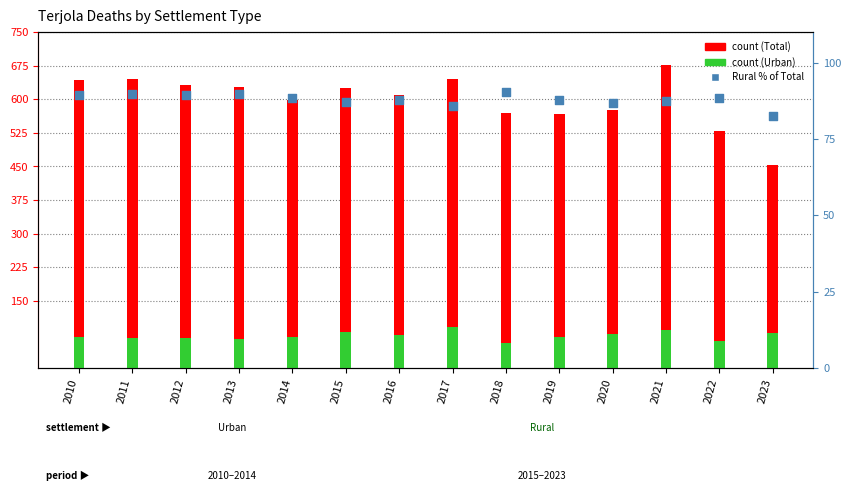

What is the total value across all series at 2013?

781.6